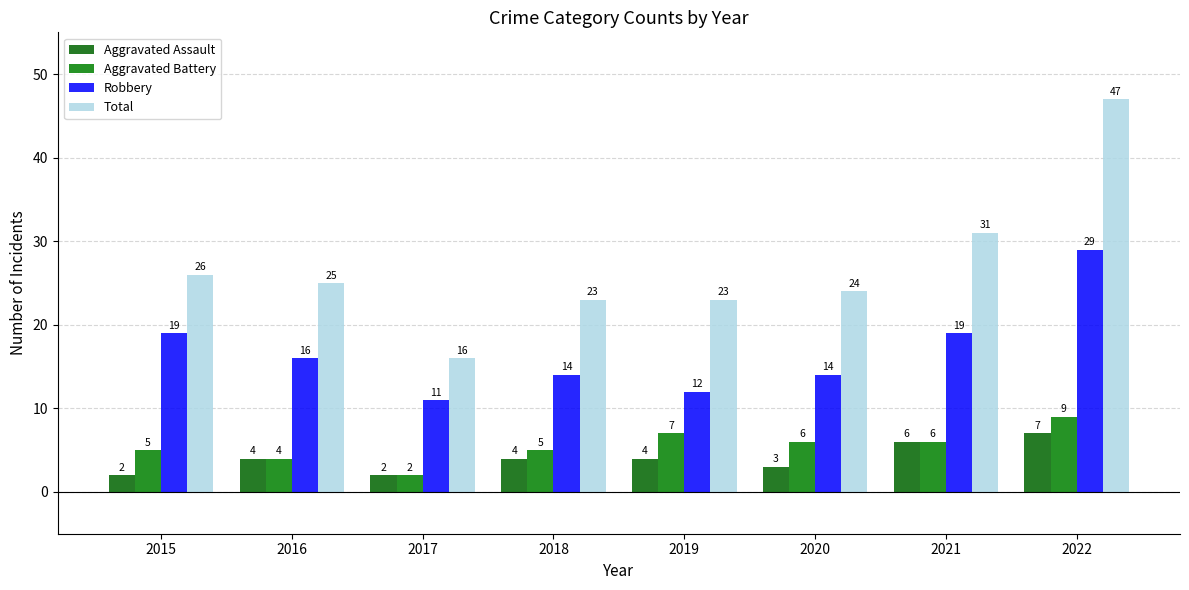

The Aggravated Assault series shows 4 at 2016. True or false?

True